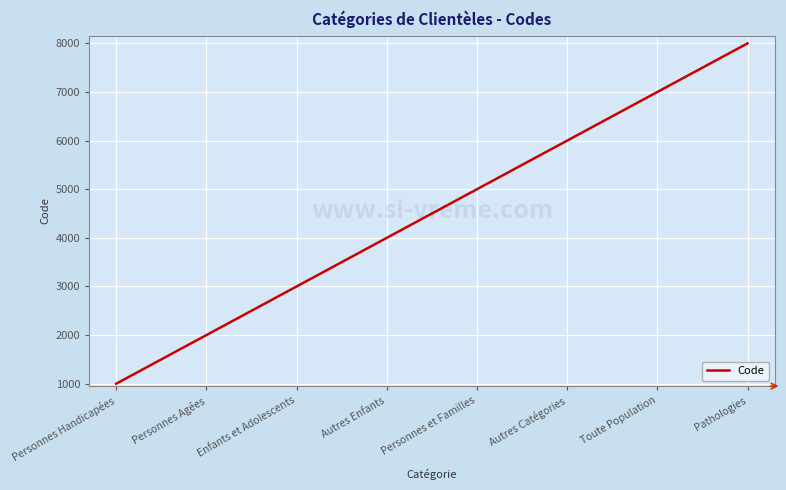

Count the values in the range 3000 to 7000.

5